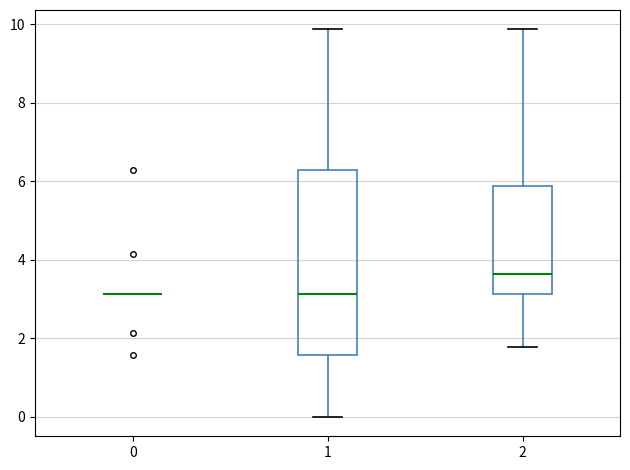

Comparing the boxes themselves (not the whiskers), which one is the tallest?

1